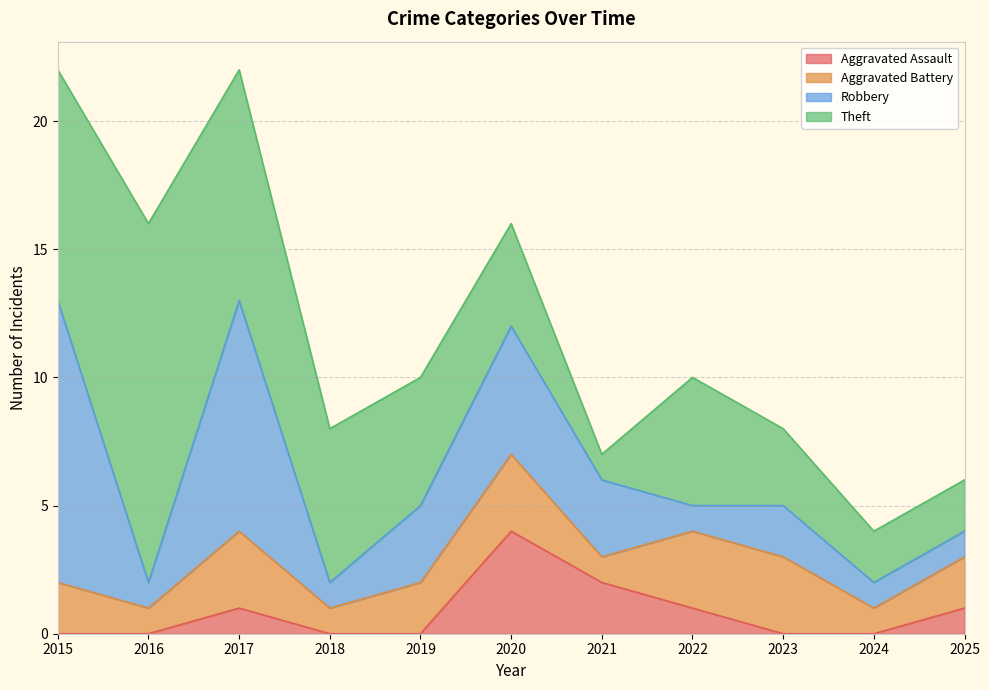

What is the value of the Aggravated Battery point at the 11th from the left?

2